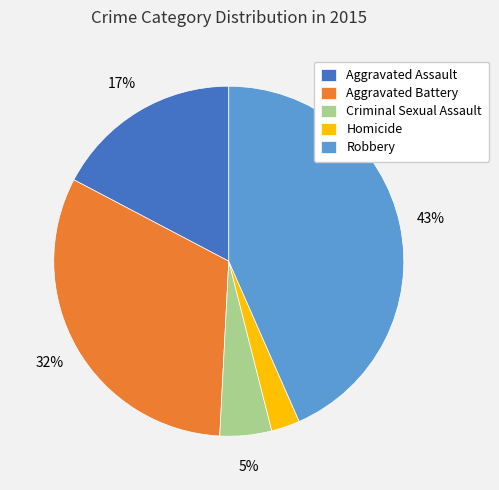

Combined, do Aggravated Battery and Homicide account for over 50%?

No